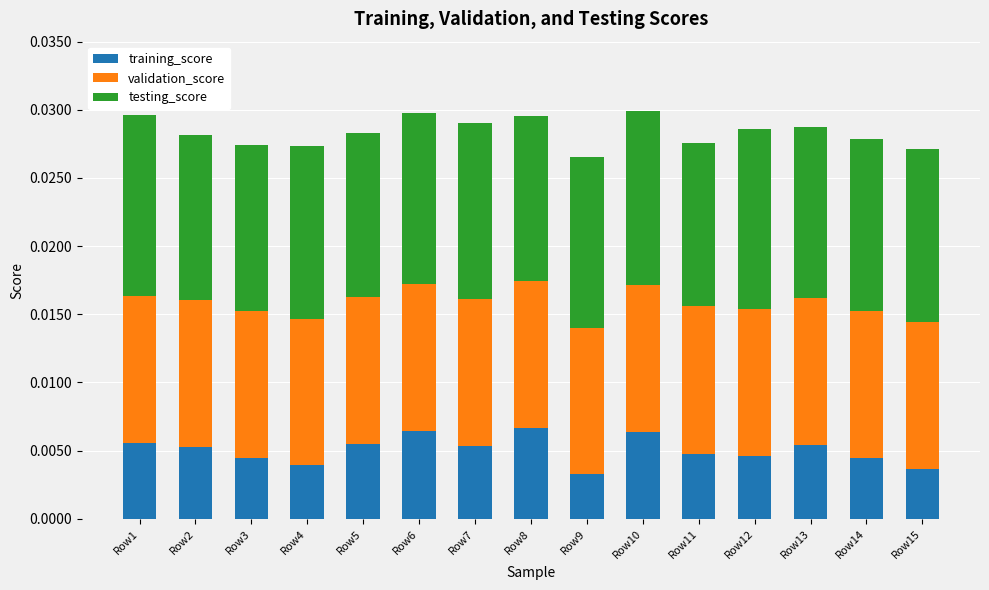

What is the sum of all training_score values?

0.1